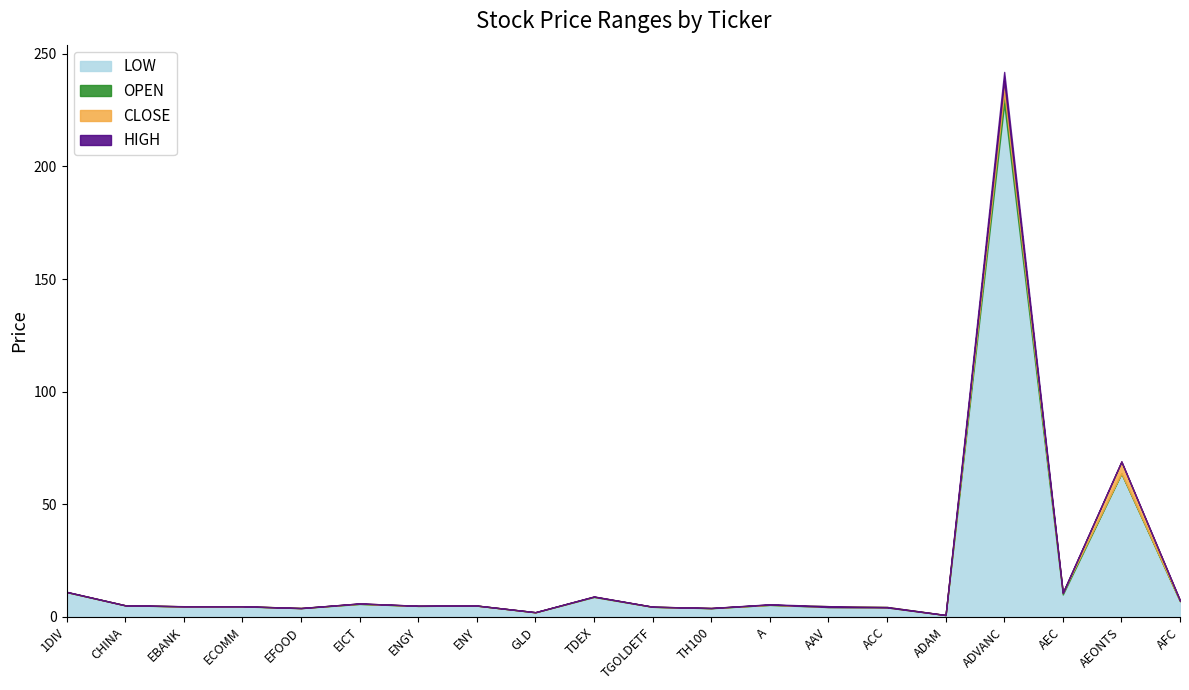

At which category is the sum across all series the highest?

ADVANC